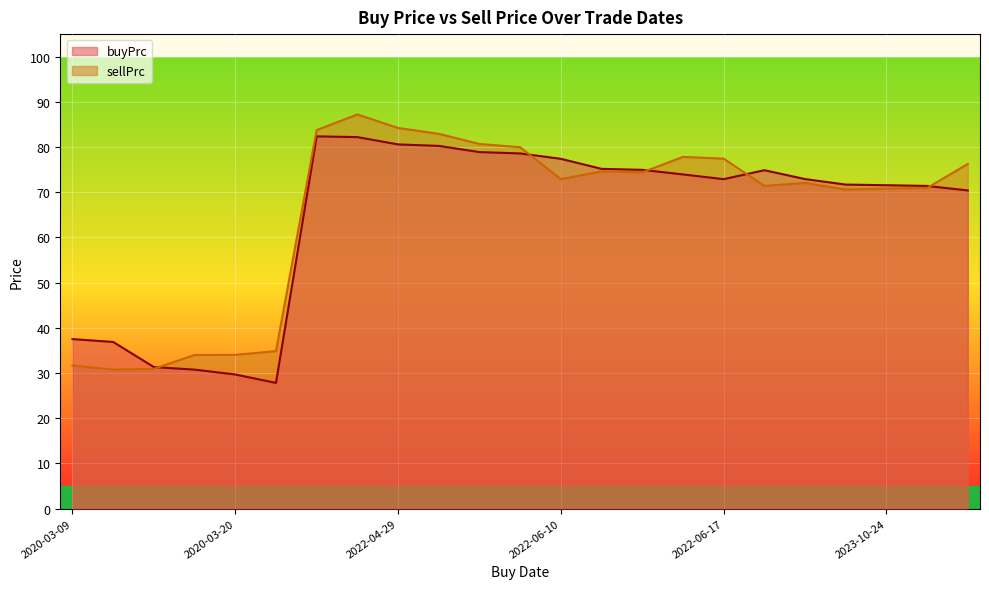

At which category does buyPrc reach its first local peak?

2022-04-26